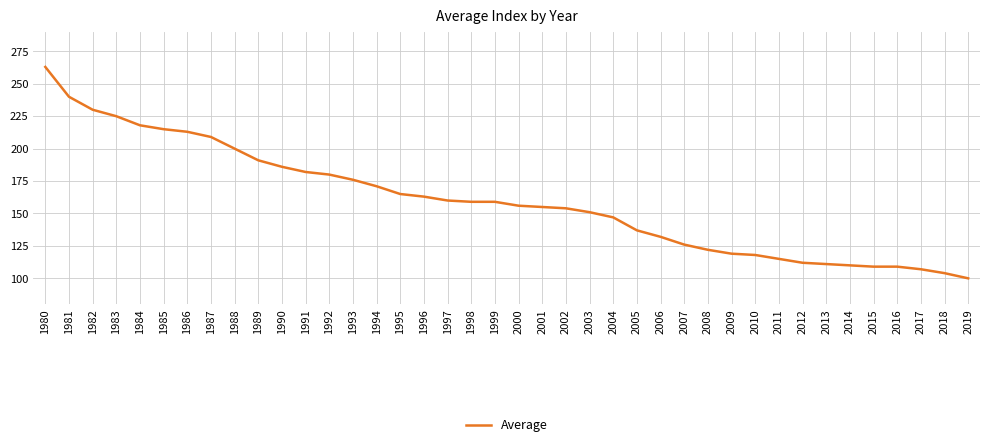

The value at 2018 is 104. True or false?

True